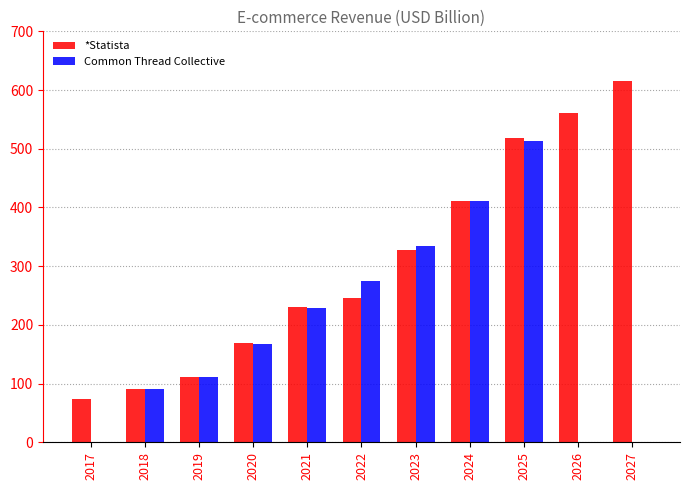

Which series has the largest total across all categories?

*Statista